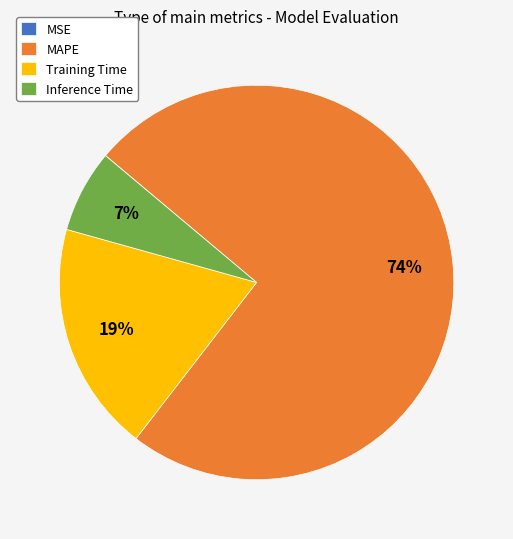

True or false: Training Time accounts for 19% of the total.

True